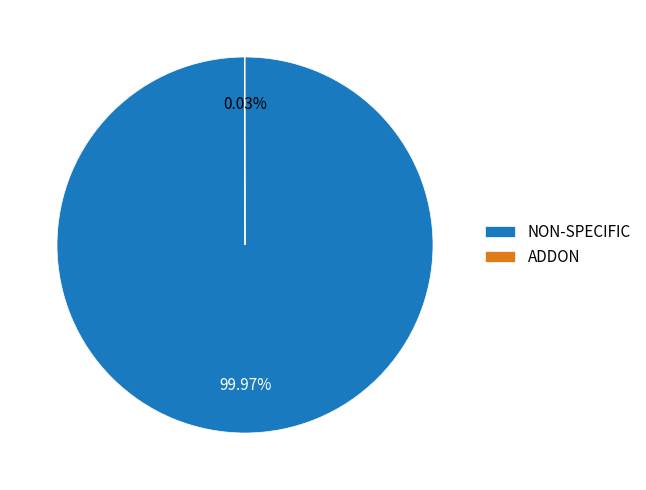

Is there a majority slice in this chart?

Yes